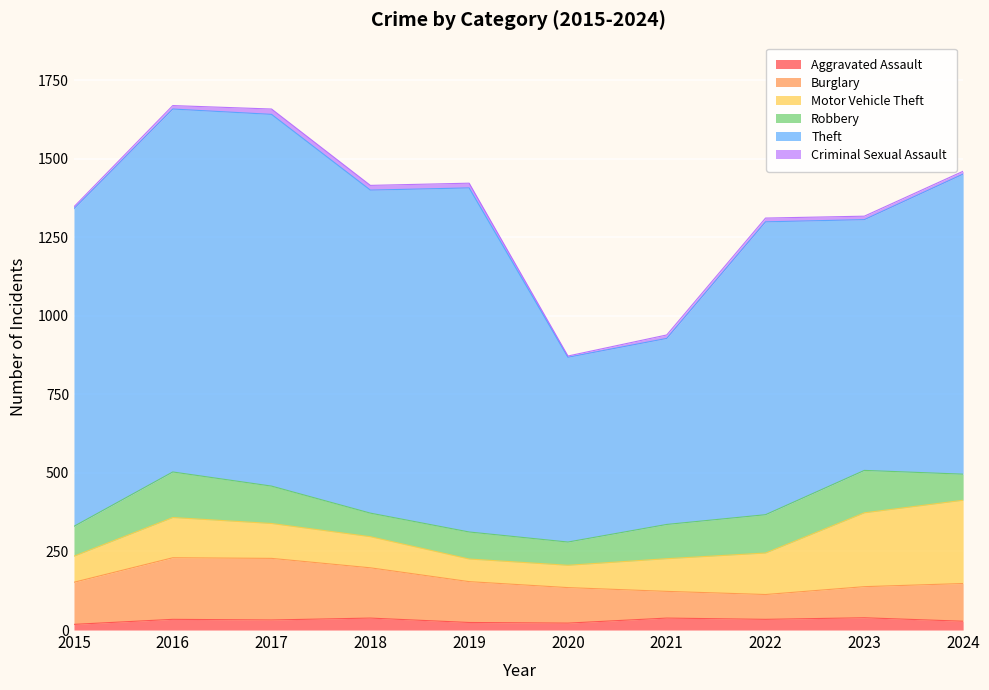

Is it true that Criminal Sexual Assault equals 7 at 2022?

False